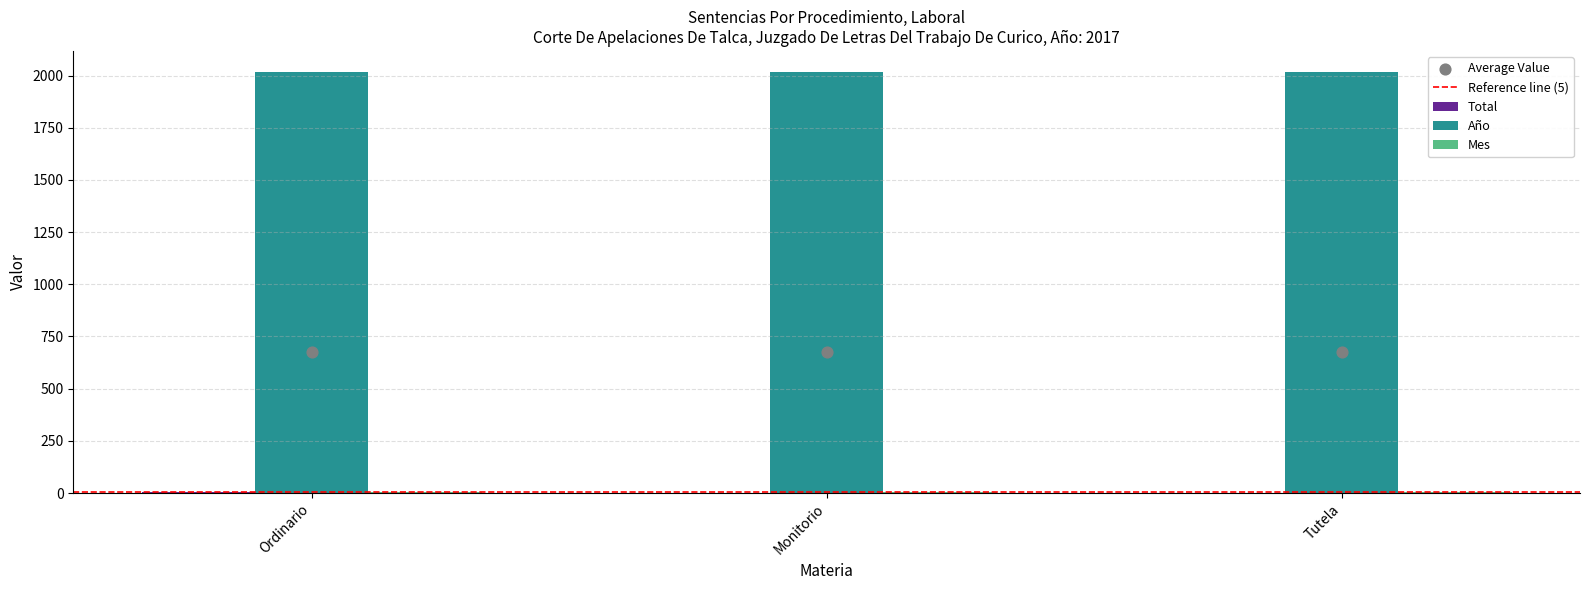

Which series reaches the maximum Y coordinate?

Año